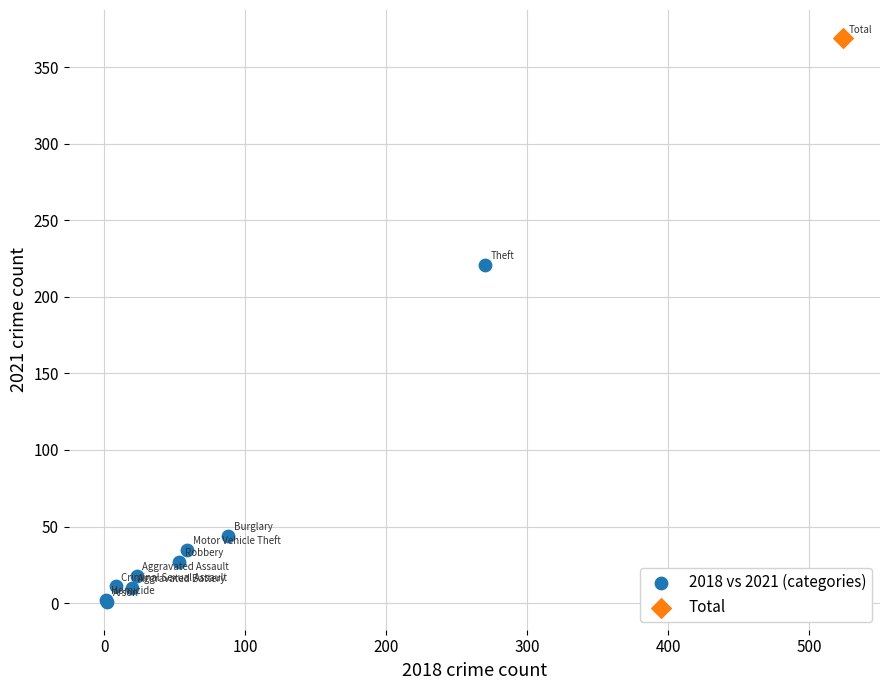

What are all the series names shown in the legend?

2018 vs 2021 (categories), Total